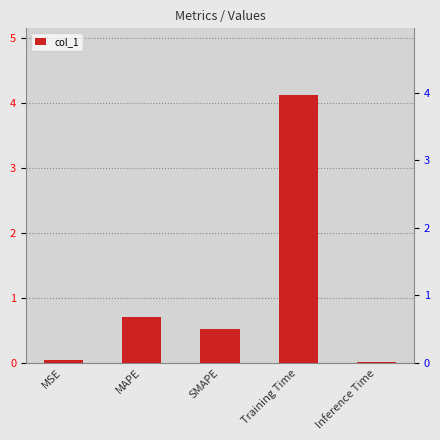

List the labels in order of value, smallest first.

Inference Time, MSE, SMAPE, MAPE, Training Time